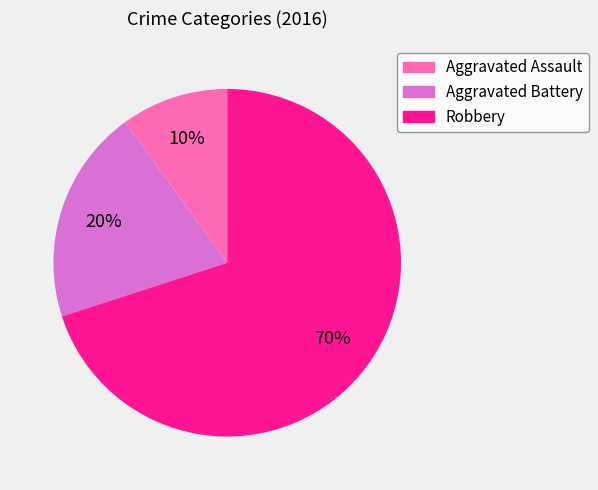

Count the number of slices in the pie.

3